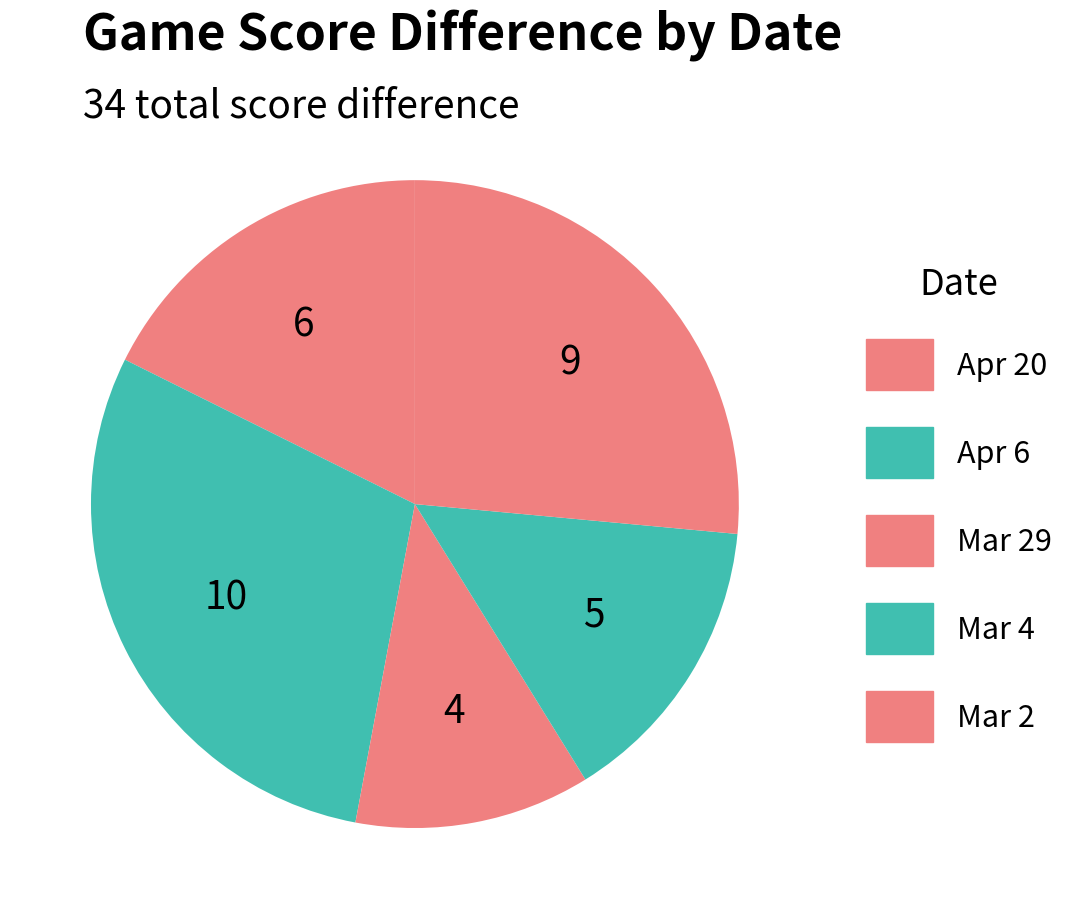

Rank the categories by value from lowest to highest.

Mar 29, Mar 4, Apr 20, Mar 2, Apr 6